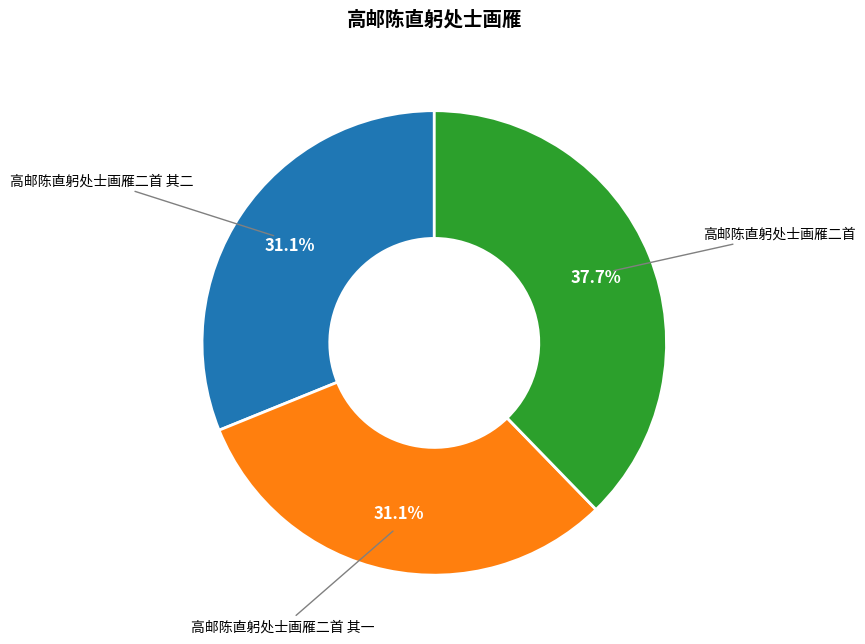

Does 高邮陈直躬处士画雁二首 其一 represent more than half of the total?

No